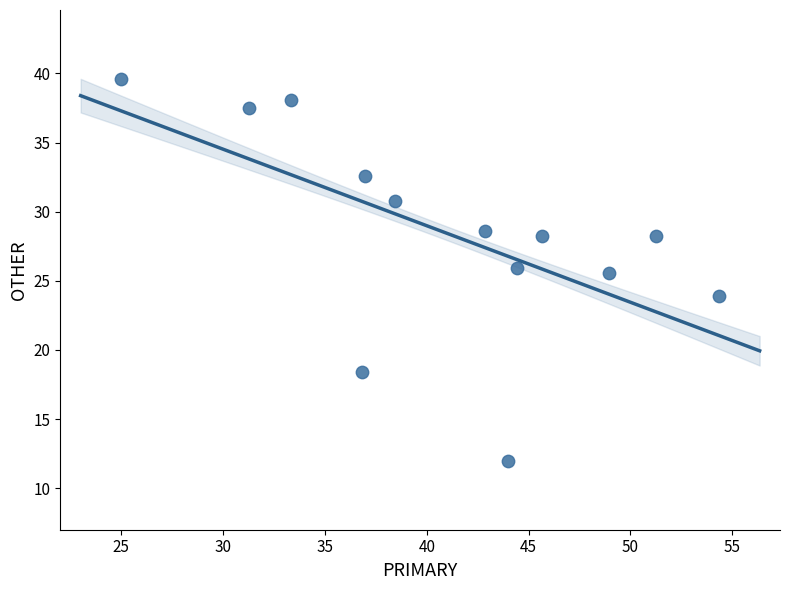

What is the range of Y values (max minus min)?

27.6